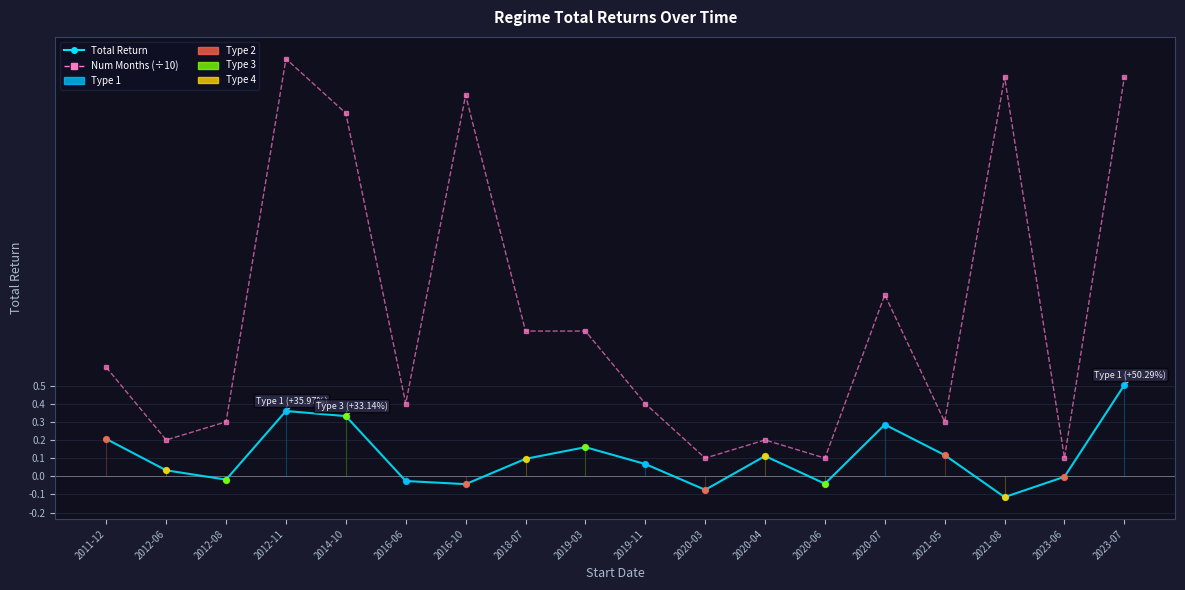

Which series has the largest total across all categories?

Num Months (÷10)